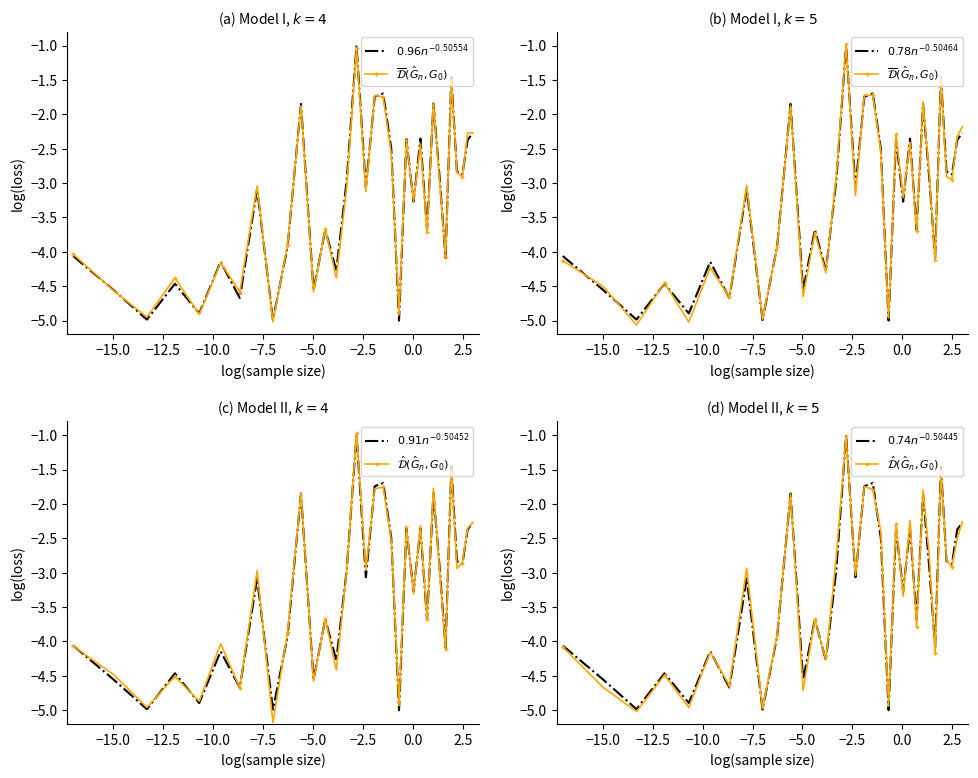

What is the difference between the second highest and second lowest values in the $0.96n^{-0.50554}$ series?

3.5